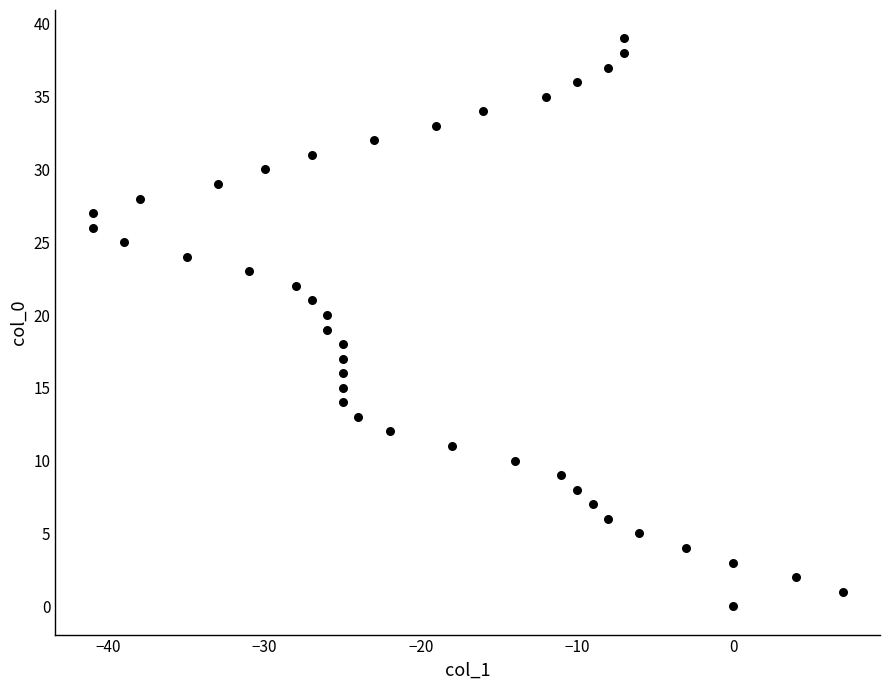

What is the range of X values (max minus min)?

48